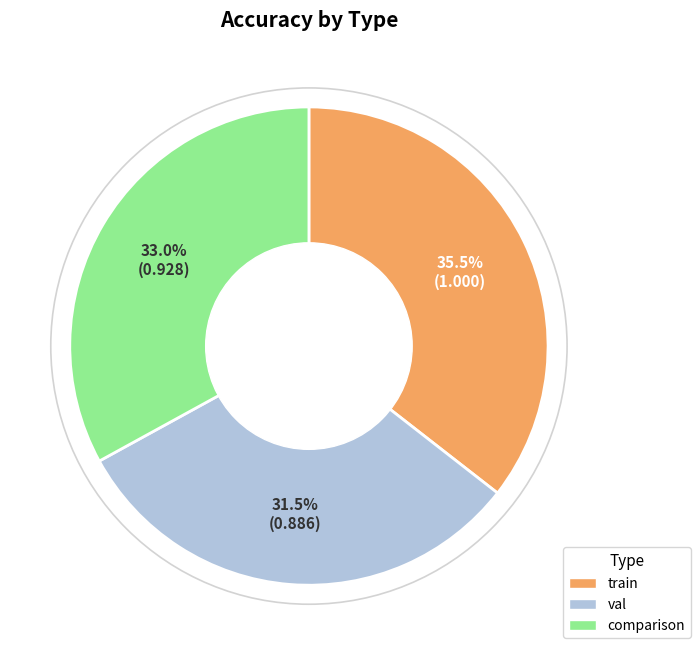

What percentage is the comparison slice, to the nearest percent?

33%